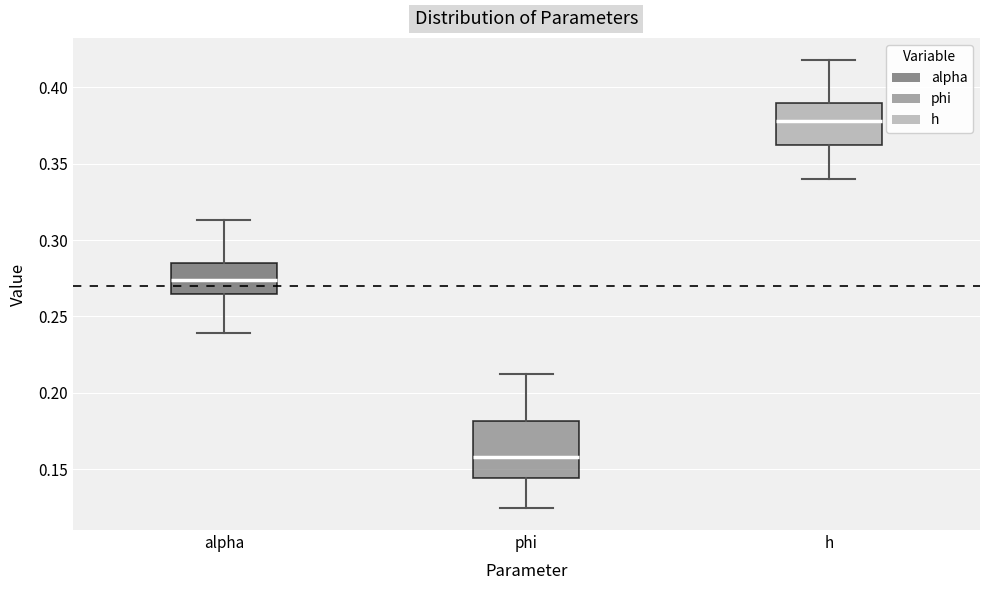

Which box has the highest median line?

h